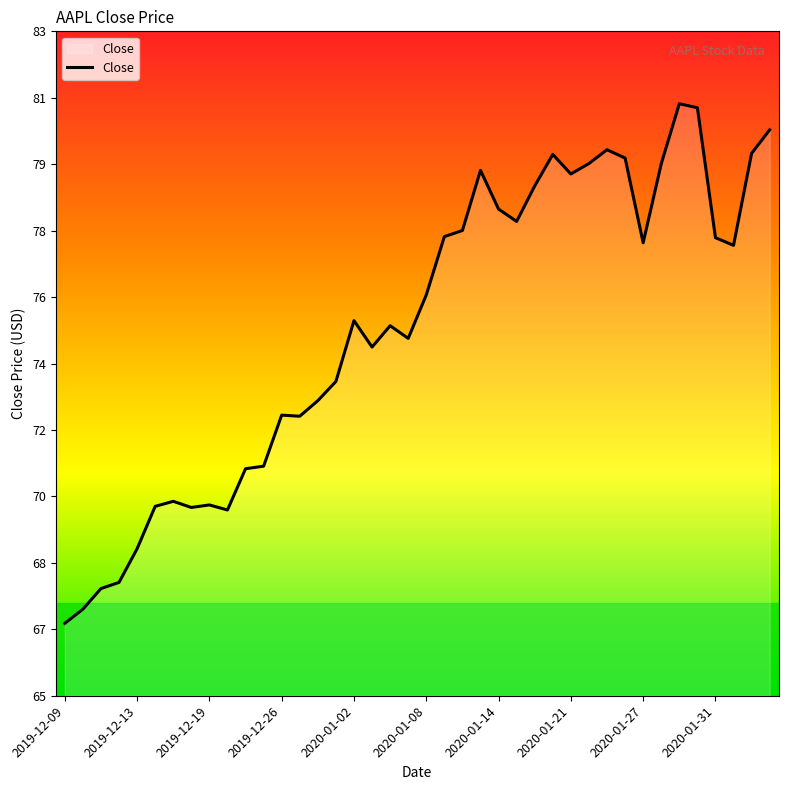

Is this an area chart (filled region under the line)?

Yes